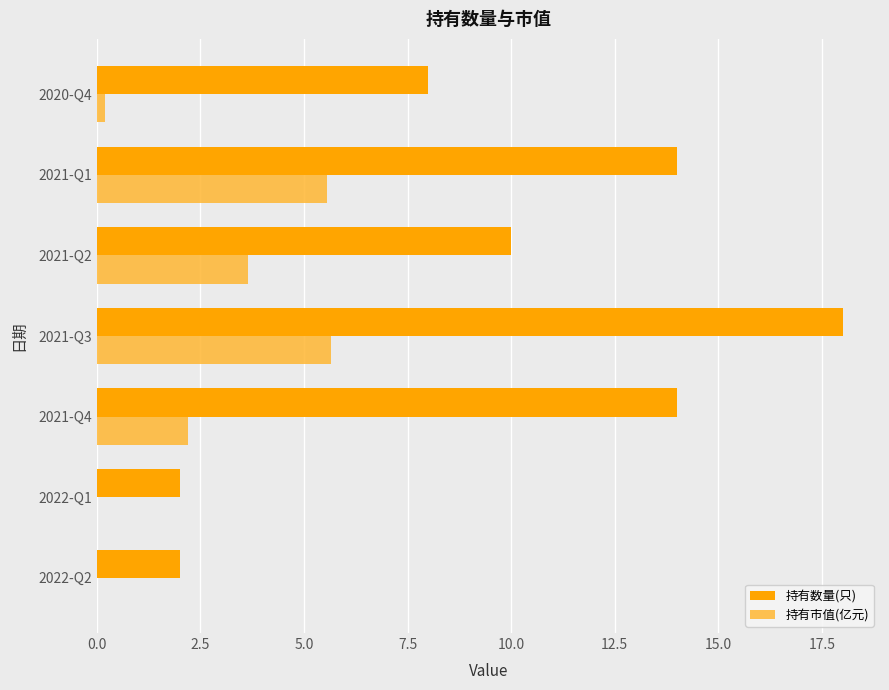

At which category is the sum across all series the highest?

2021-Q3